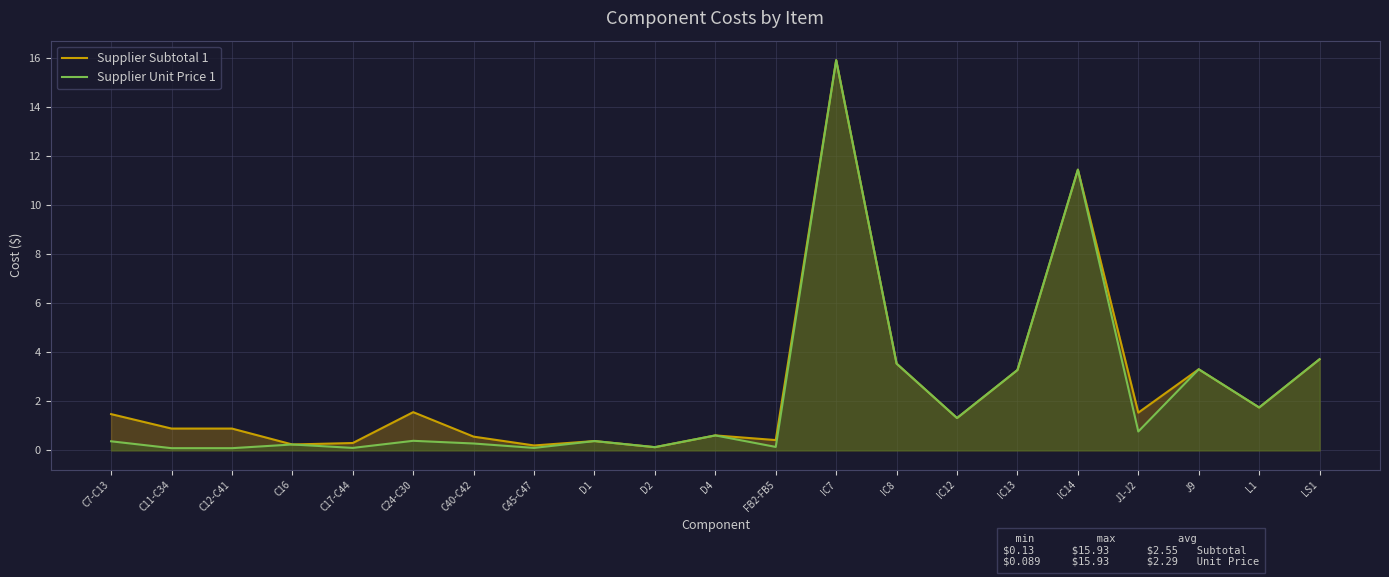

True or false: Supplier Subtotal 1 and Supplier Unit Price 1 cross at least once.

False